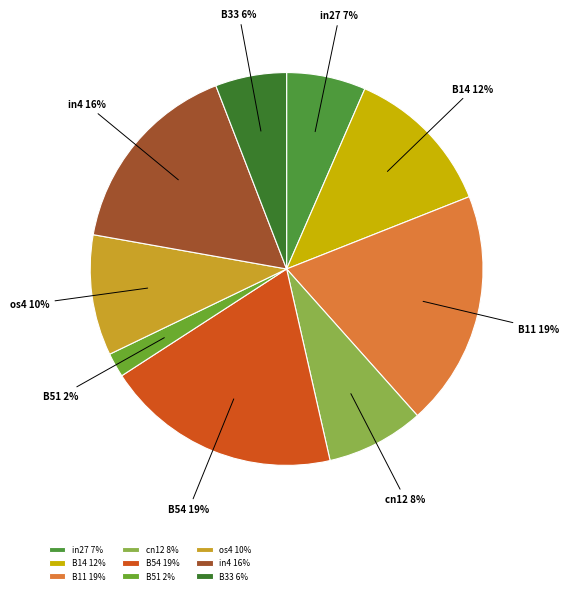

Does os4 represent more than half of the total?

No